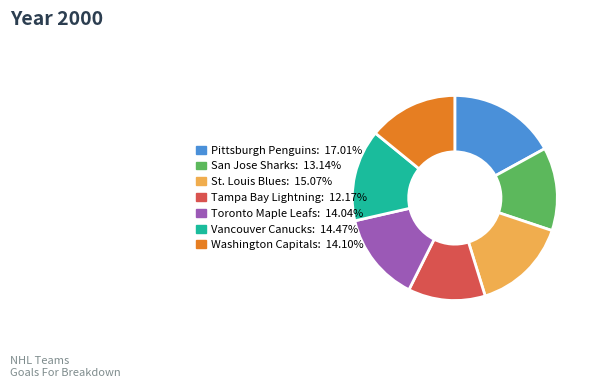

Which slice is the largest?

Pittsburgh Penguins